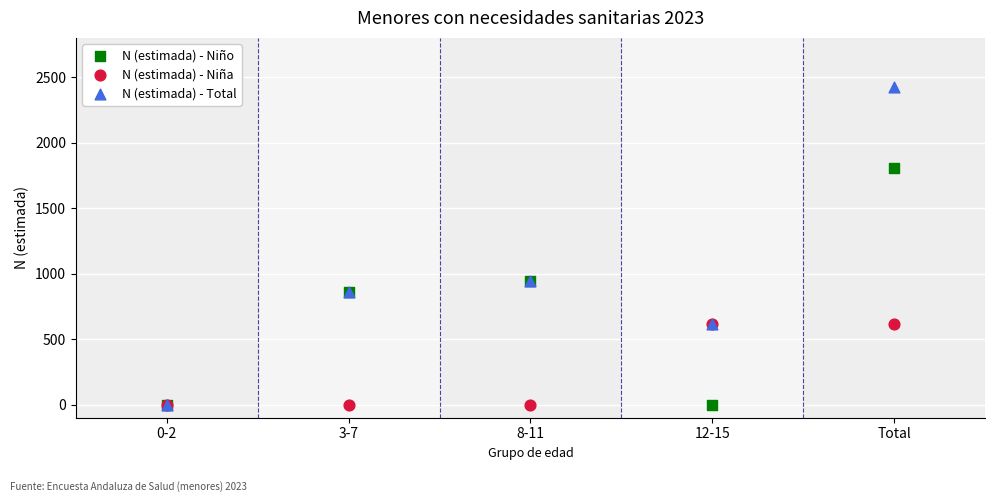

What are all the series names shown in the legend?

N (estimada) - Niño, N (estimada) - Niña, N (estimada) - Total